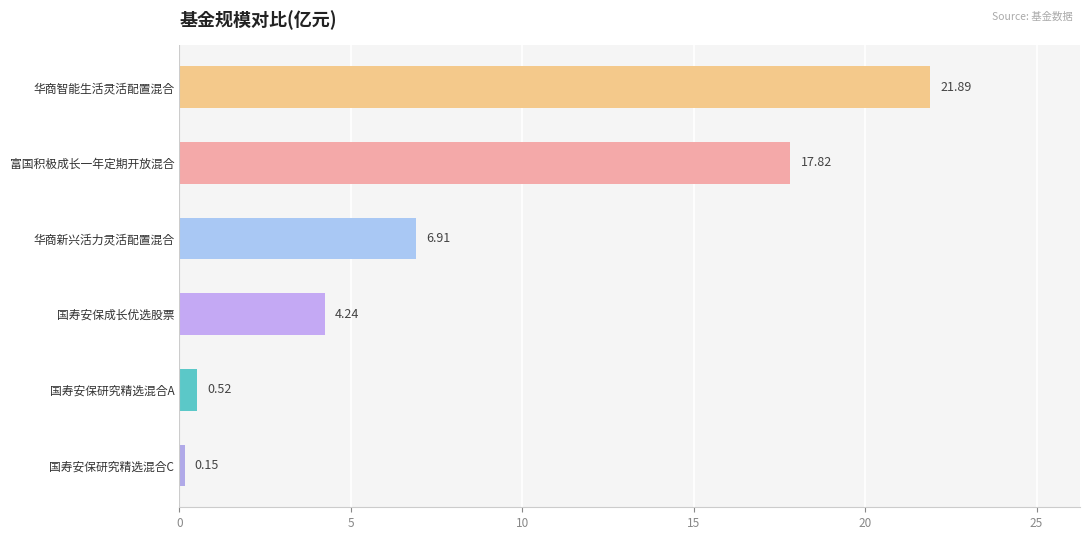

Which label corresponds to the largest value in the chart?

华商智能生活灵活配置混合